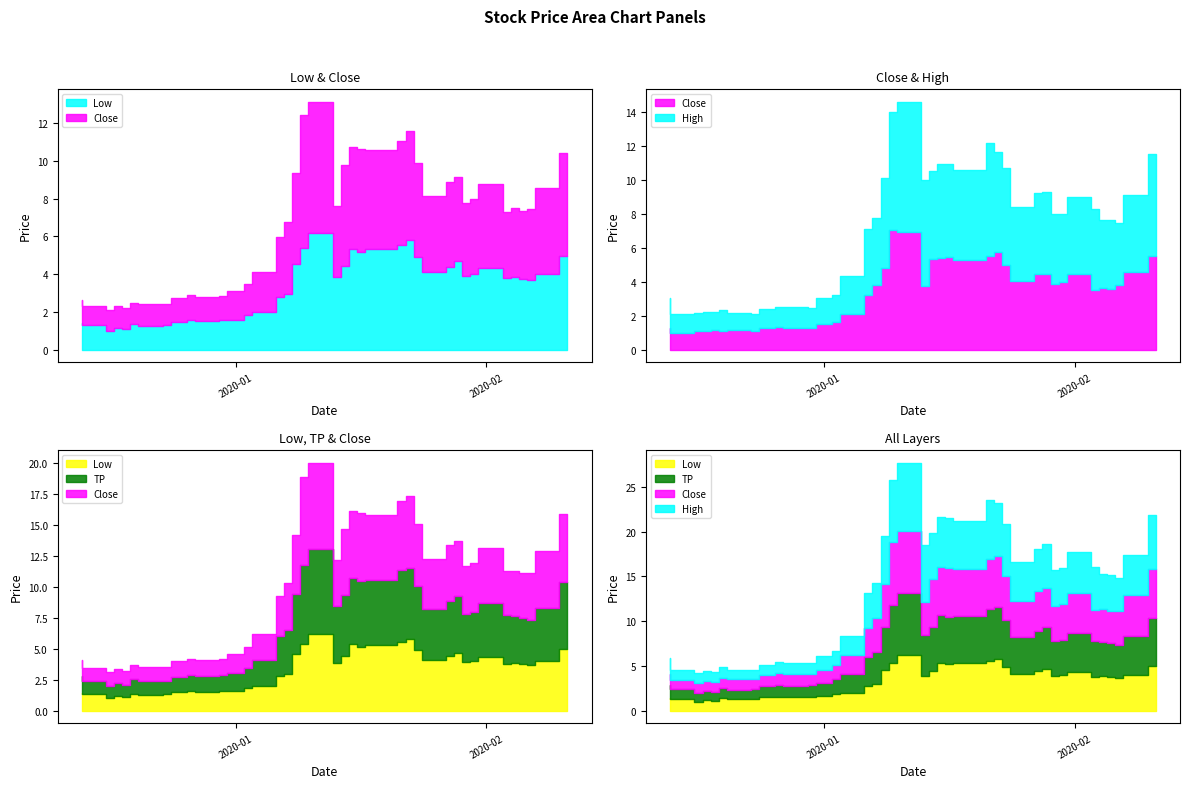

True or false: Low has more than 1 points higher than both neighbors.

True